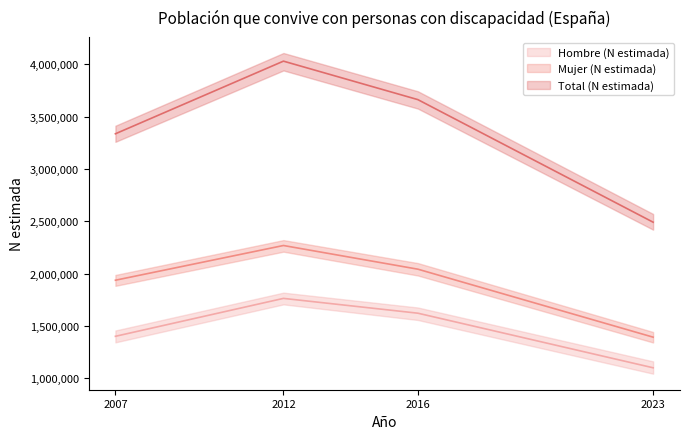

True or false: Mujer (N estimada) and Total (N estimada) cross at least once.

False